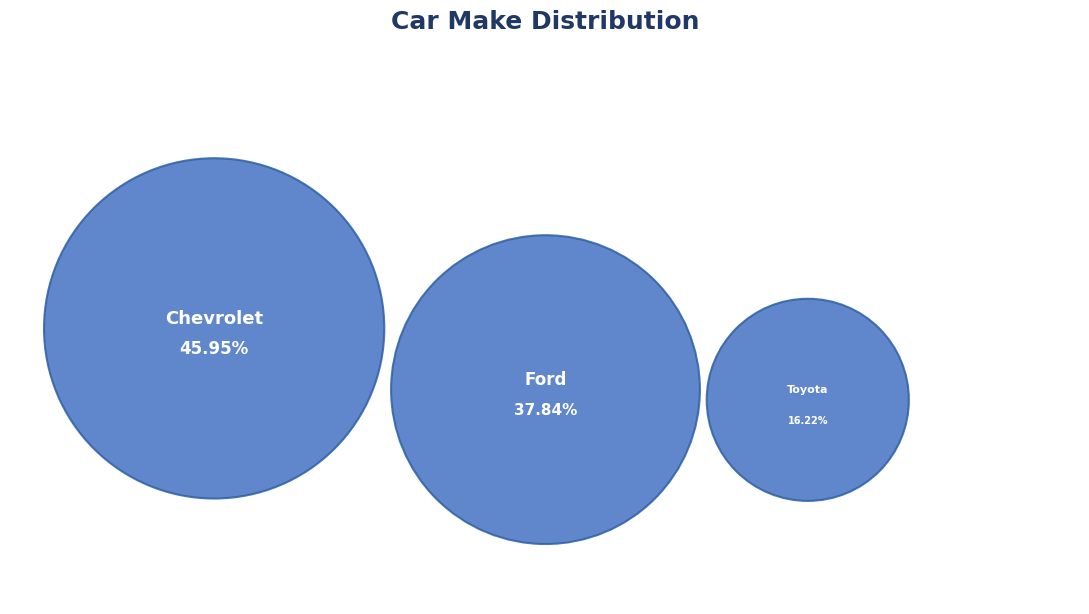

To the nearest percent, what portion does Toyota represent?

16%